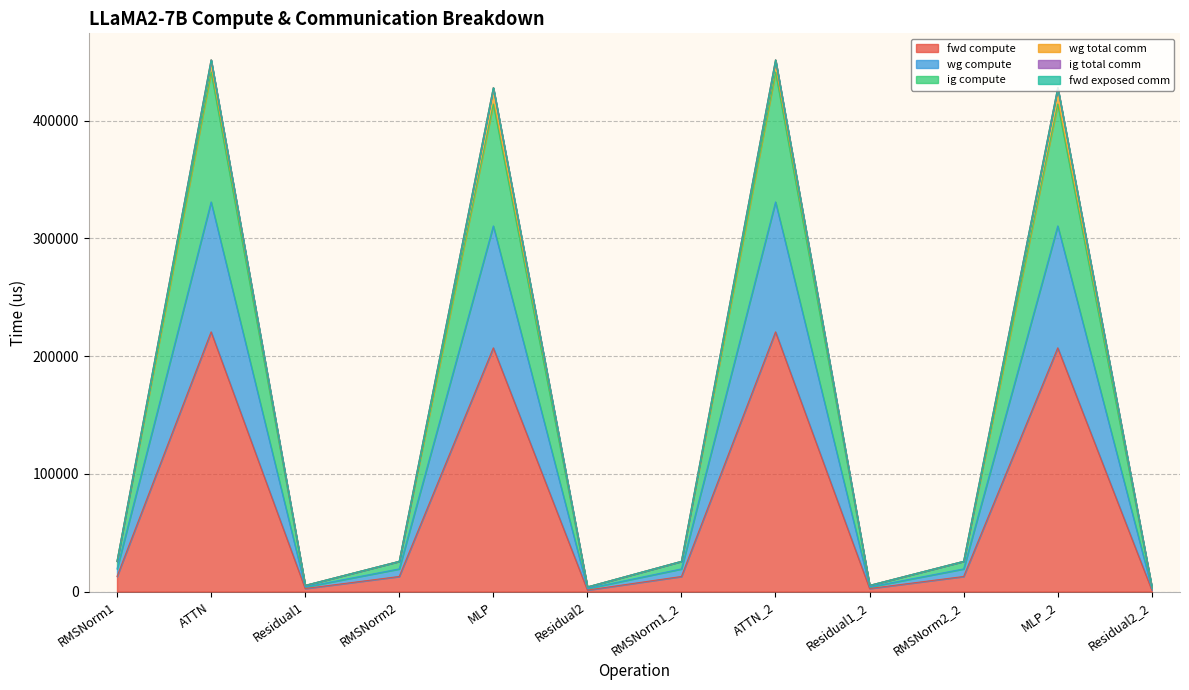

At how many categories does at least one series exceed 426011?

2